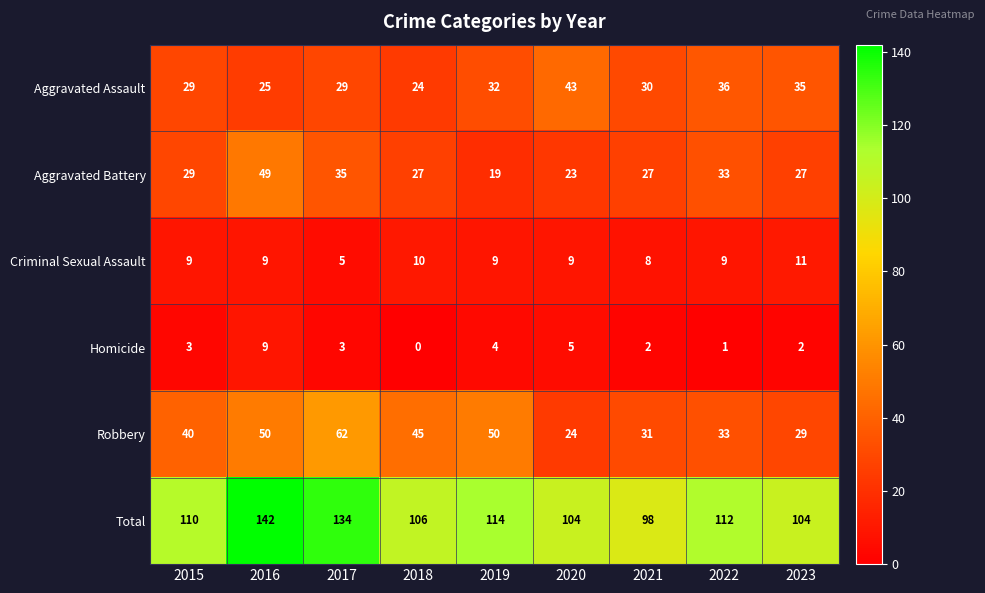

How many distinct data groups are displayed?

6